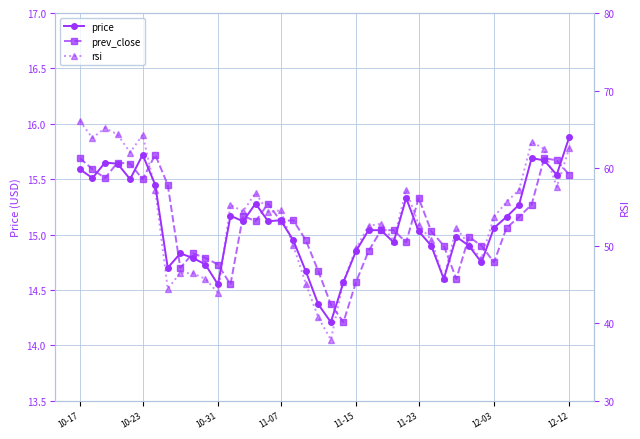

True or false: rsi and price intersect in this chart.

False